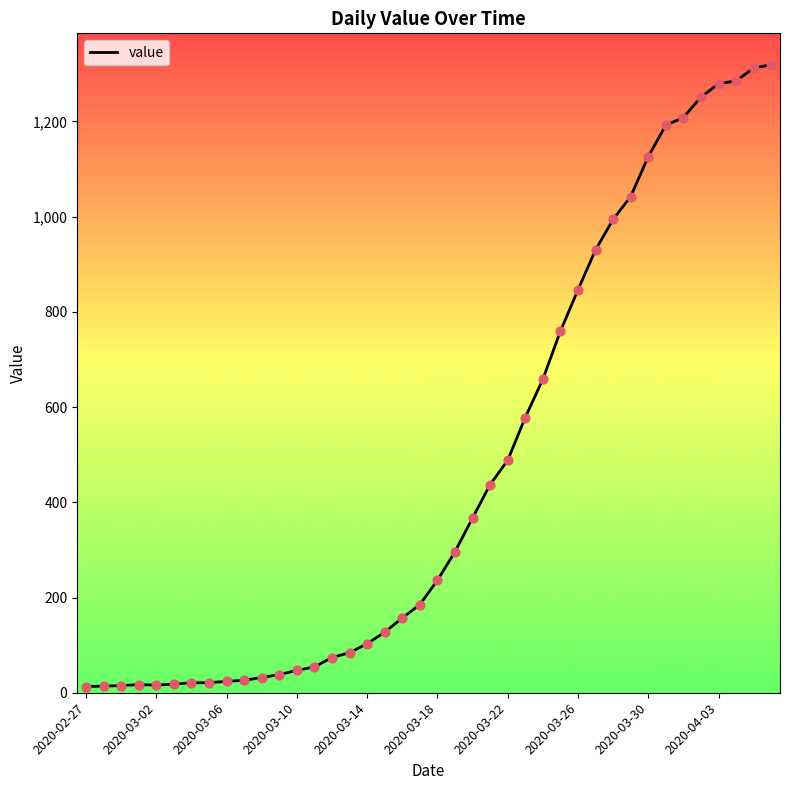

What is the maximum value shown in the chart?

1319